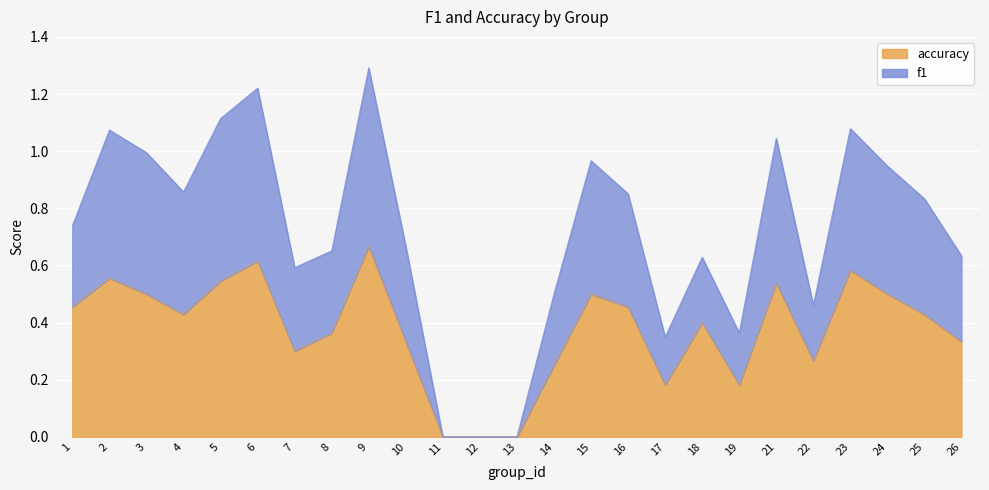

How many lines are shown in the chart?

2